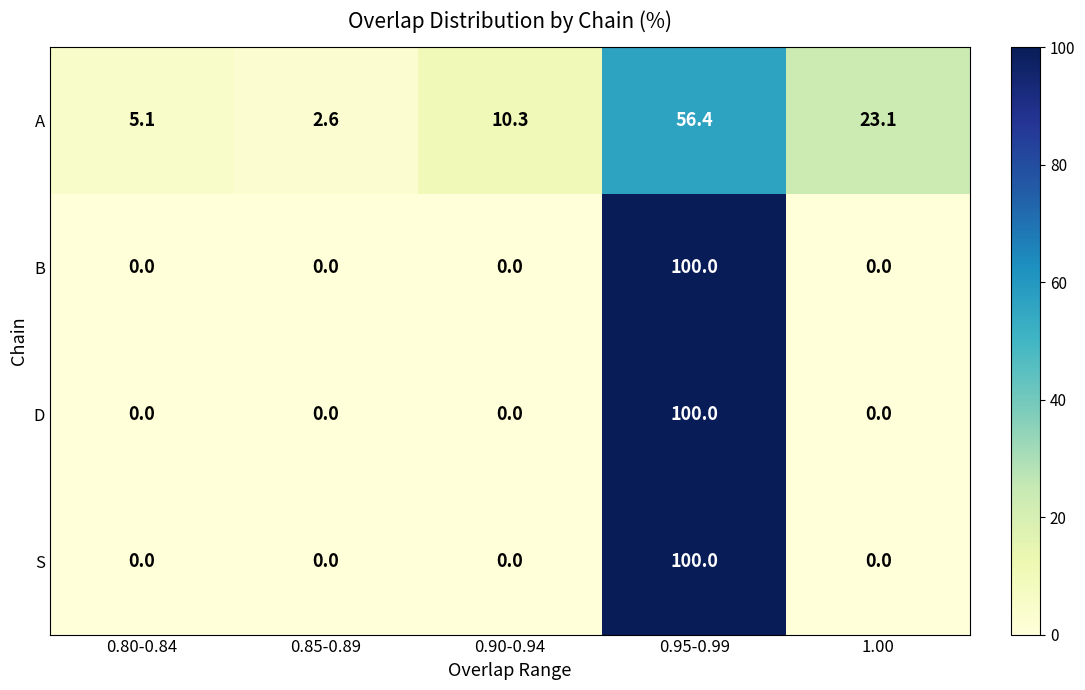

Reading left to right, extract all data points from this chart.

A: 0.80-0.84=5.1	0.85-0.89=2.6	0.90-0.94=10.3	0.95-0.99=56.4	1.00=23.1
B: 0.80-0.84=0.0	0.85-0.89=0.0	0.90-0.94=0.0	0.95-0.99=100.0	1.00=0.0
D: 0.80-0.84=0.0	0.85-0.89=0.0	0.90-0.94=0.0	0.95-0.99=100.0	1.00=0.0
S: 0.80-0.84=0.0	0.85-0.89=0.0	0.90-0.94=0.0	0.95-0.99=100.0	1.00=0.0